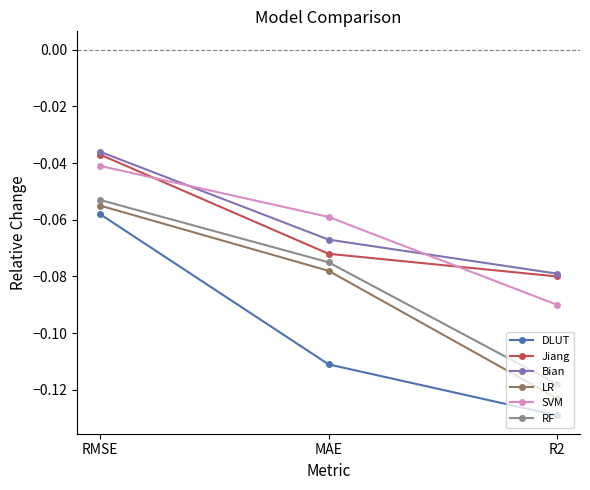

The SVM series shows -0.0 at R2. True or false?

False